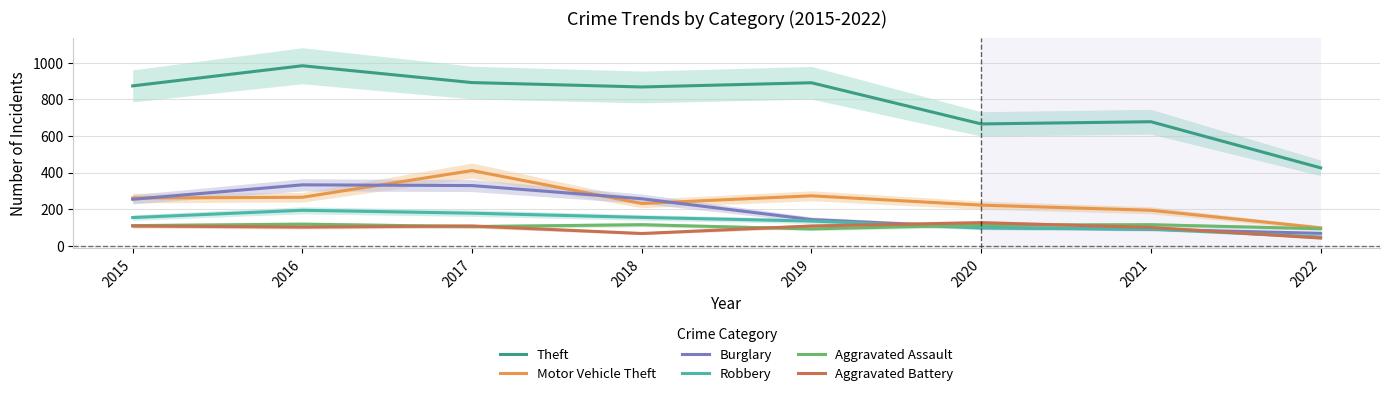

Which category has the lowest value in the Aggravated Battery series?

2022